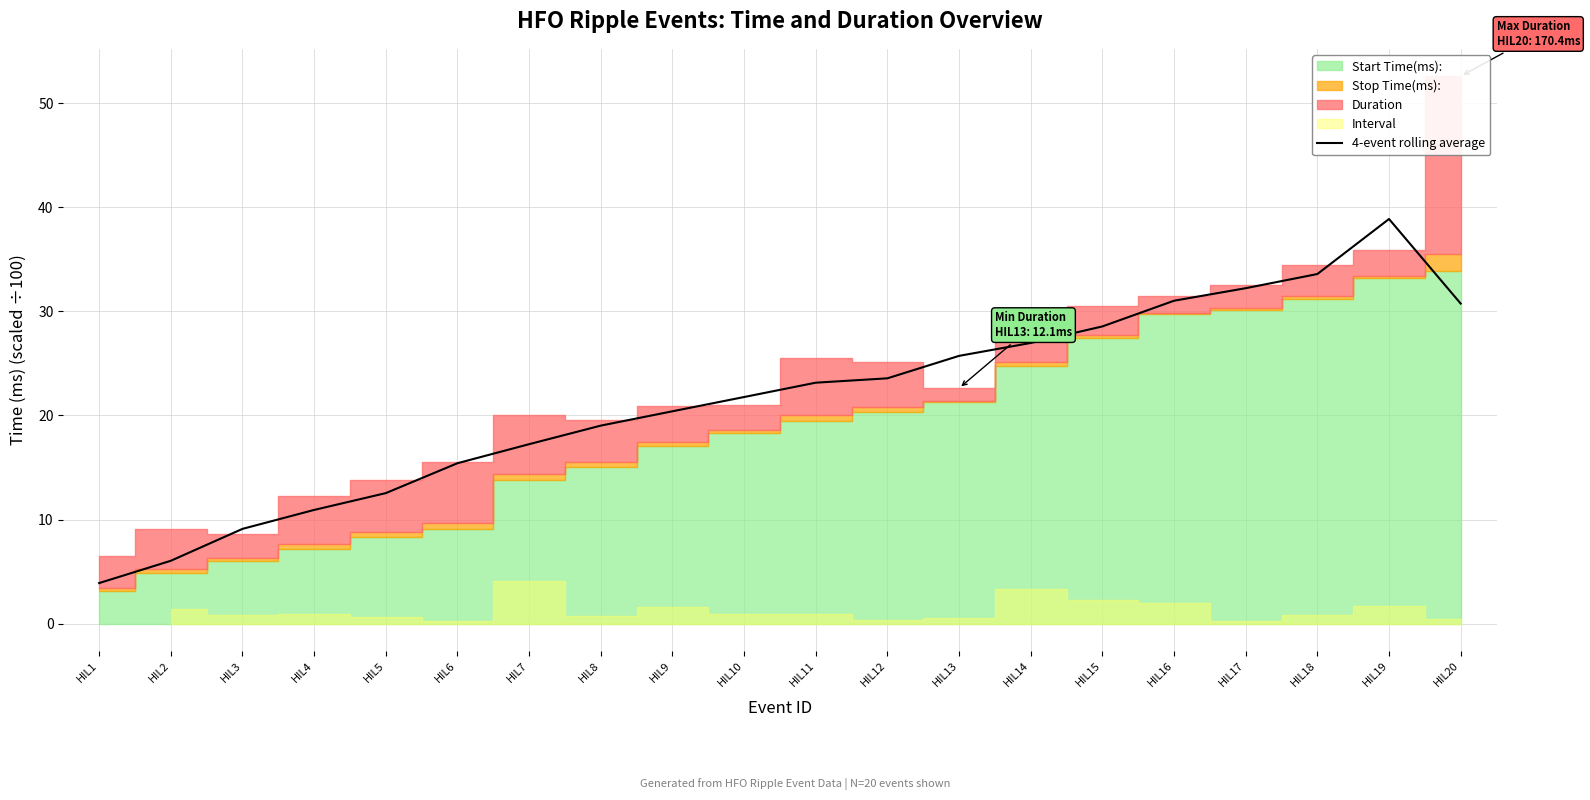

List the labels in order of value, largest first.

HIL19, HIL18, HIL17, HIL16, HIL20, HIL15, HIL14, HIL13, HIL12, HIL11, HIL10, HIL9, HIL8, HIL7, HIL6, HIL5, HIL4, HIL3, HIL2, HIL1